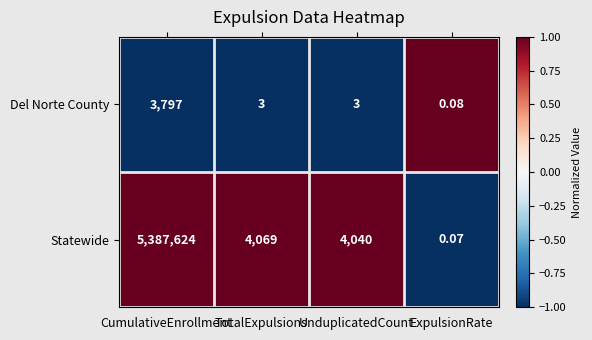

At which label is Statewide closest to 2693812?

TotalExpulsions